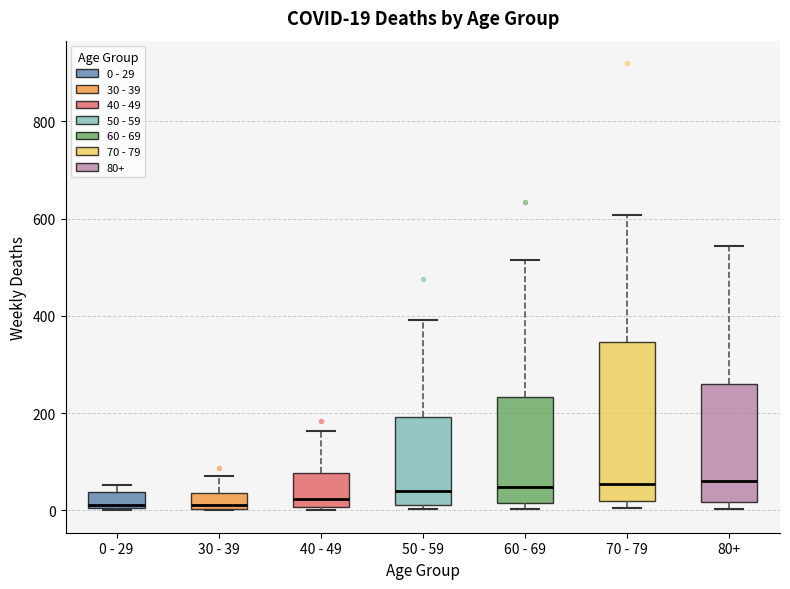

Comparing the boxes themselves (not the whiskers), which one is the tallest?

70 - 79